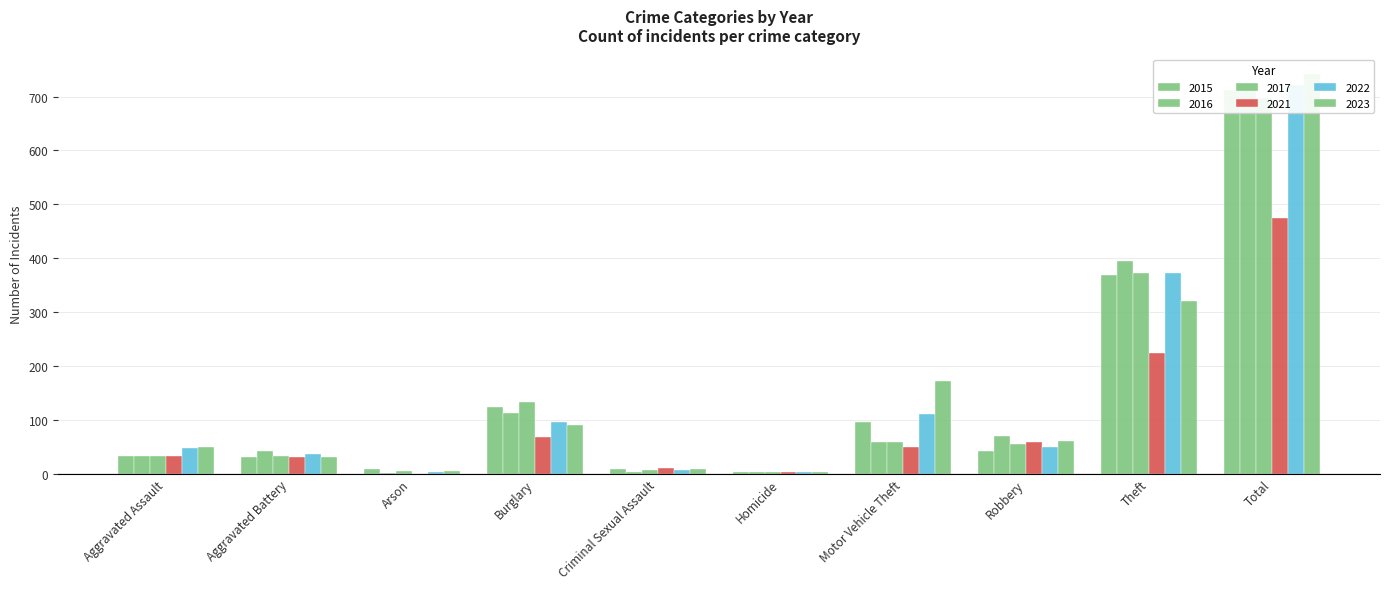

What is the total value across all series at Arson?

22